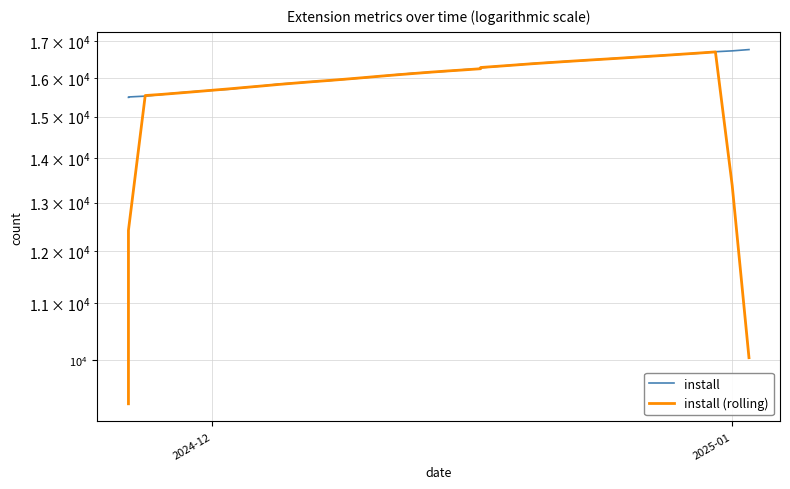

Which series has the largest range (max minus min)?

install (rolling)